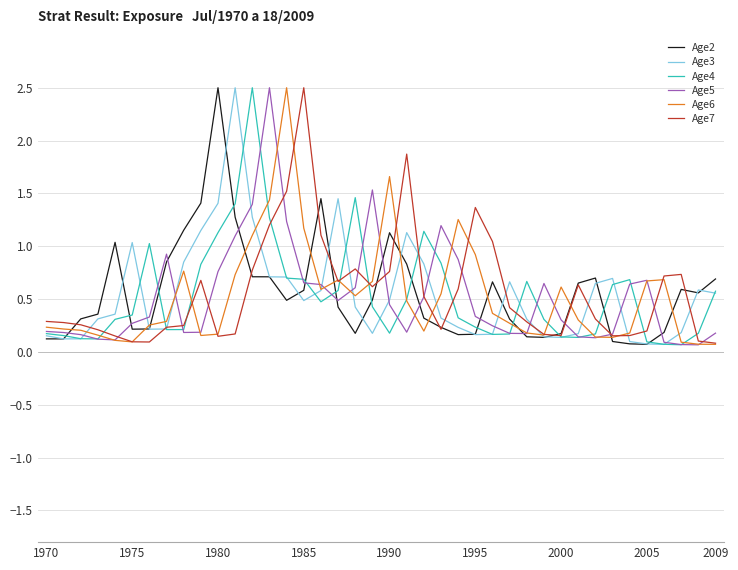

How many lines are shown in the chart?

6